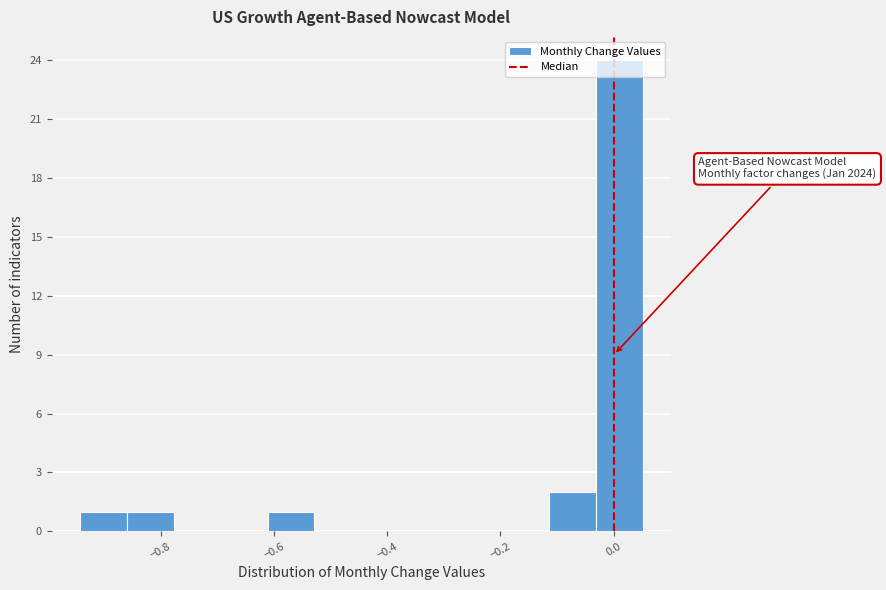

Which range on the x-axis has the tallest bar?

-0.04 to 0.06